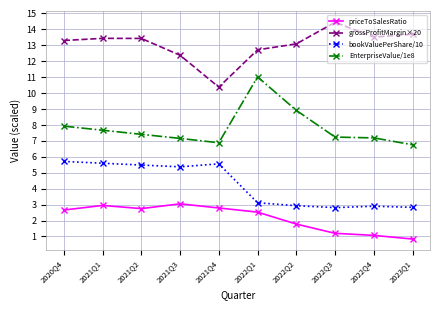

The bookValuePerShare/10 series shows 1.9 at 2021Q1. True or false?

False